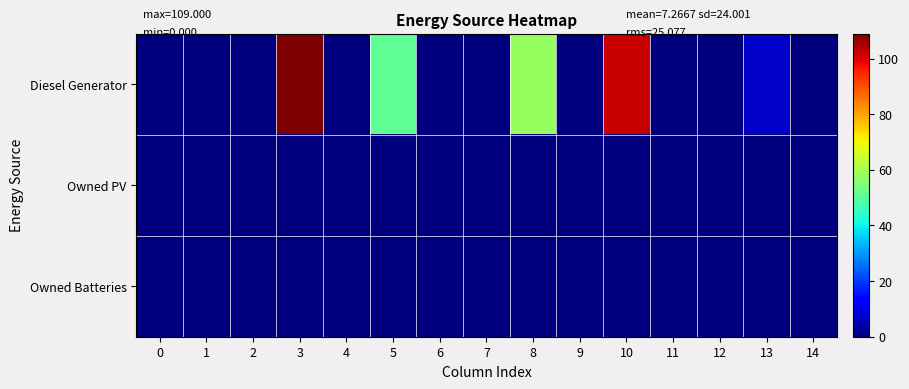

At how many categories does at least one series exceed 33?

4